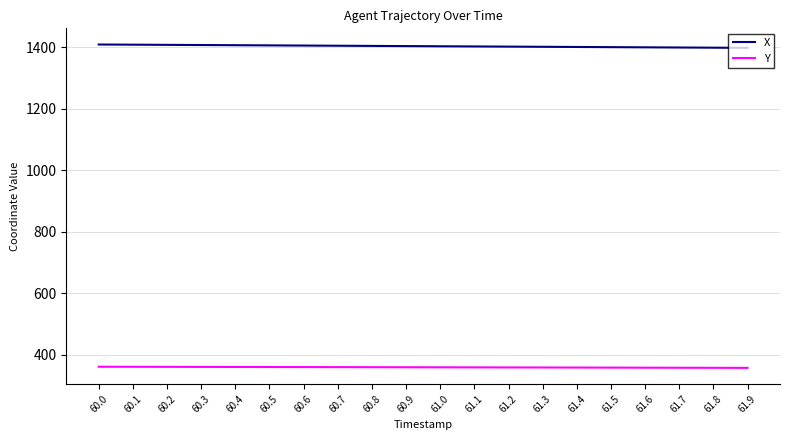

Rank the series by their average value, from lowest to highest.

Y, X